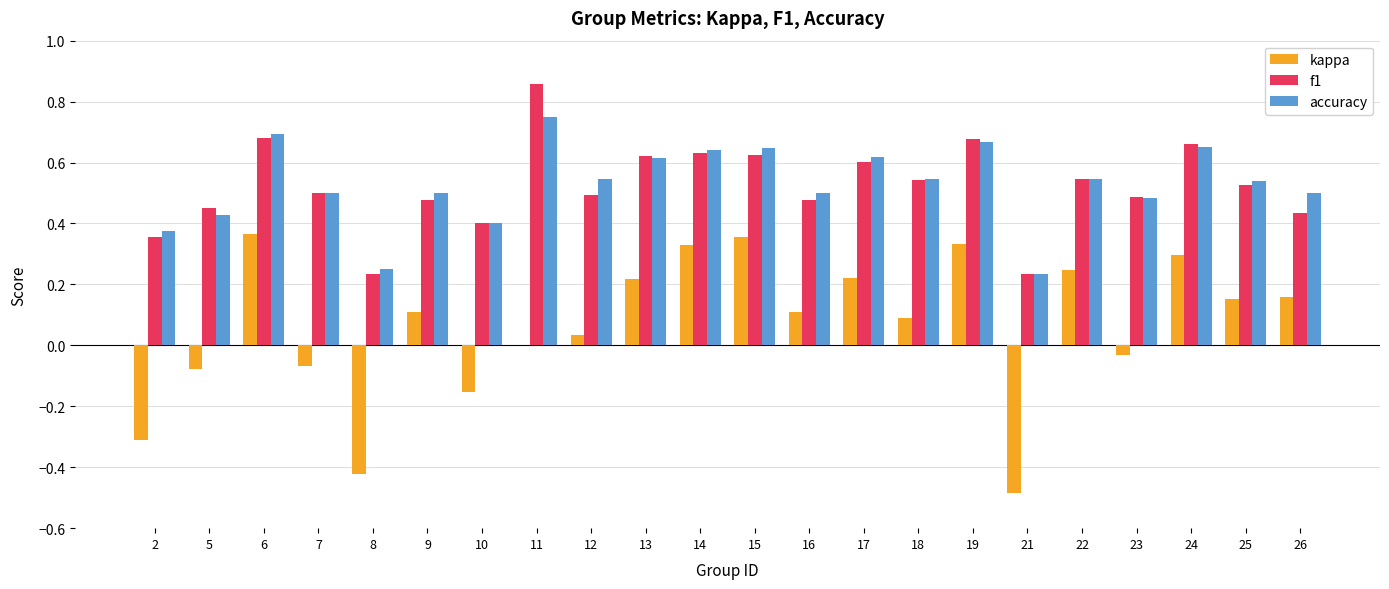

Which series changed the most between 11 and 25?

f1